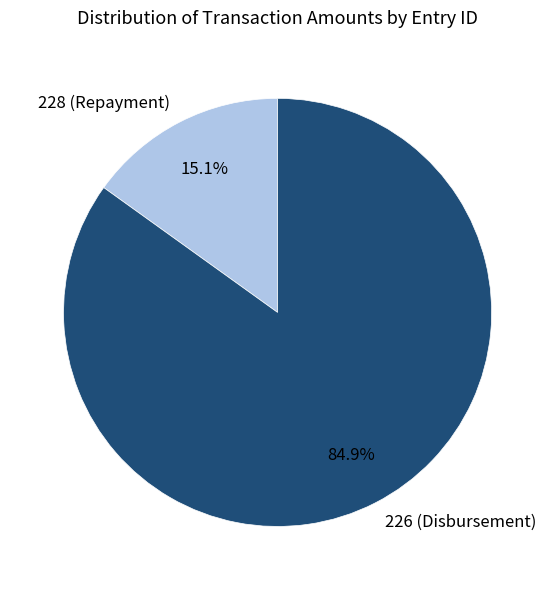

Is the sum of 226 (Disbursement) and 228 (Repayment) greater than half?

Yes